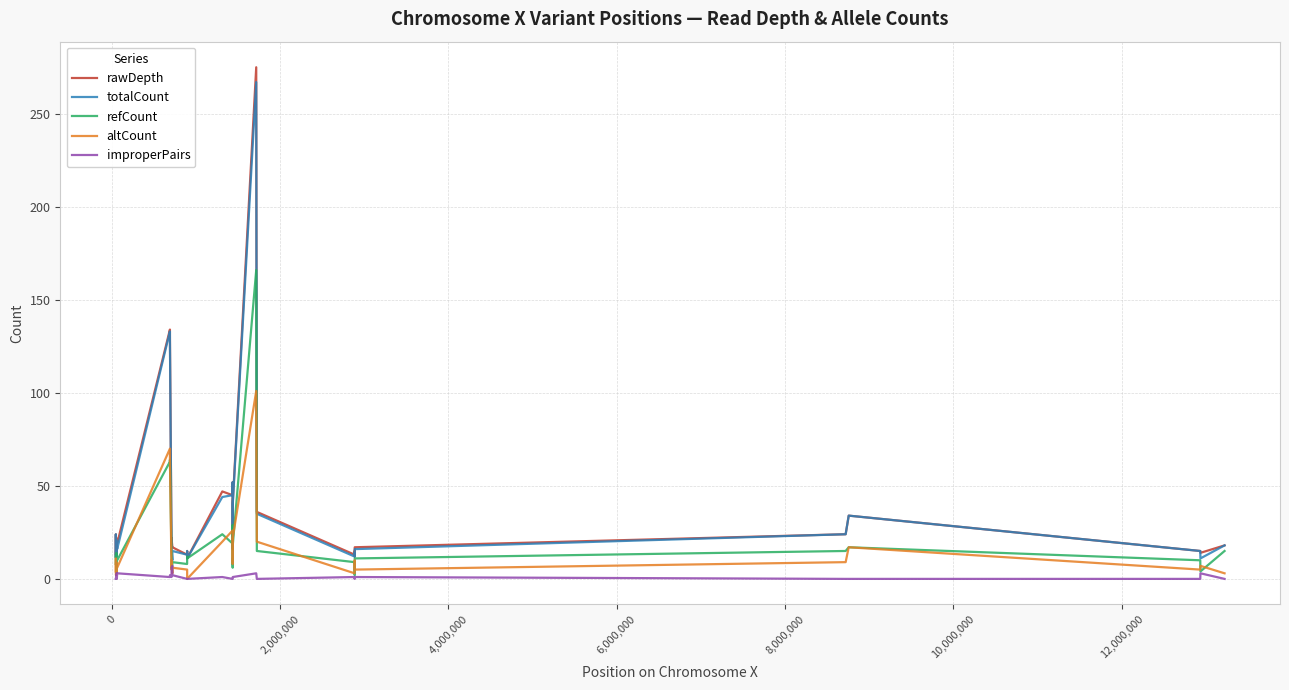

True or false: improperPairs and rawDepth cross at least once.

False